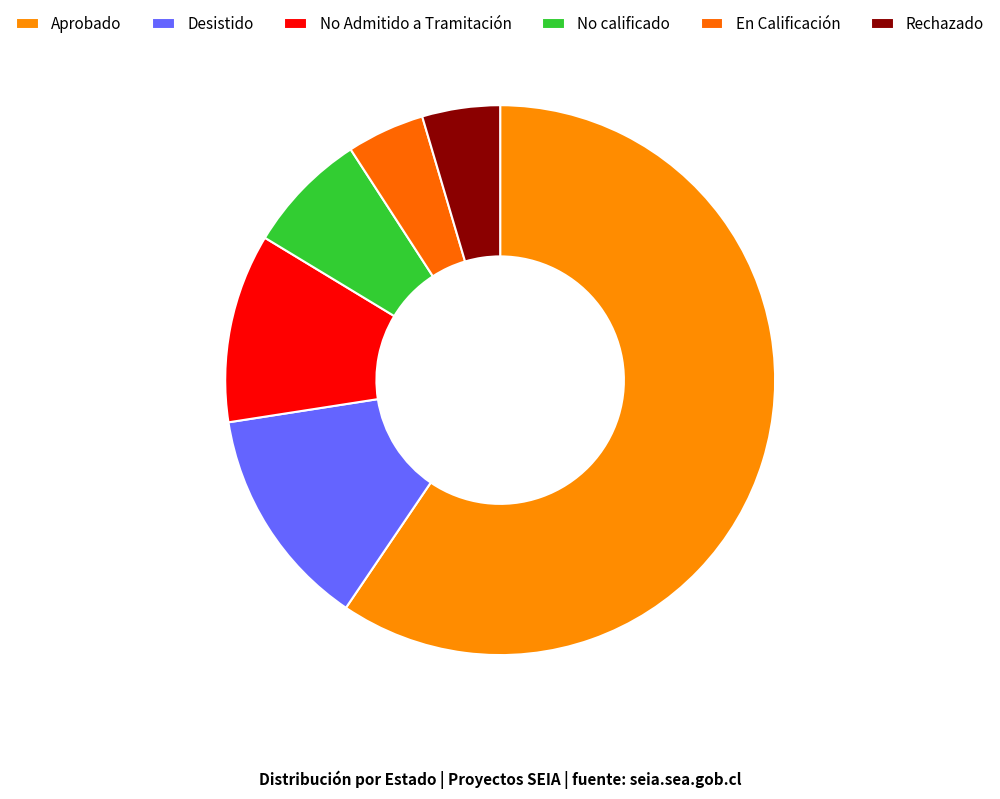

How many slices are in this pie chart?

6